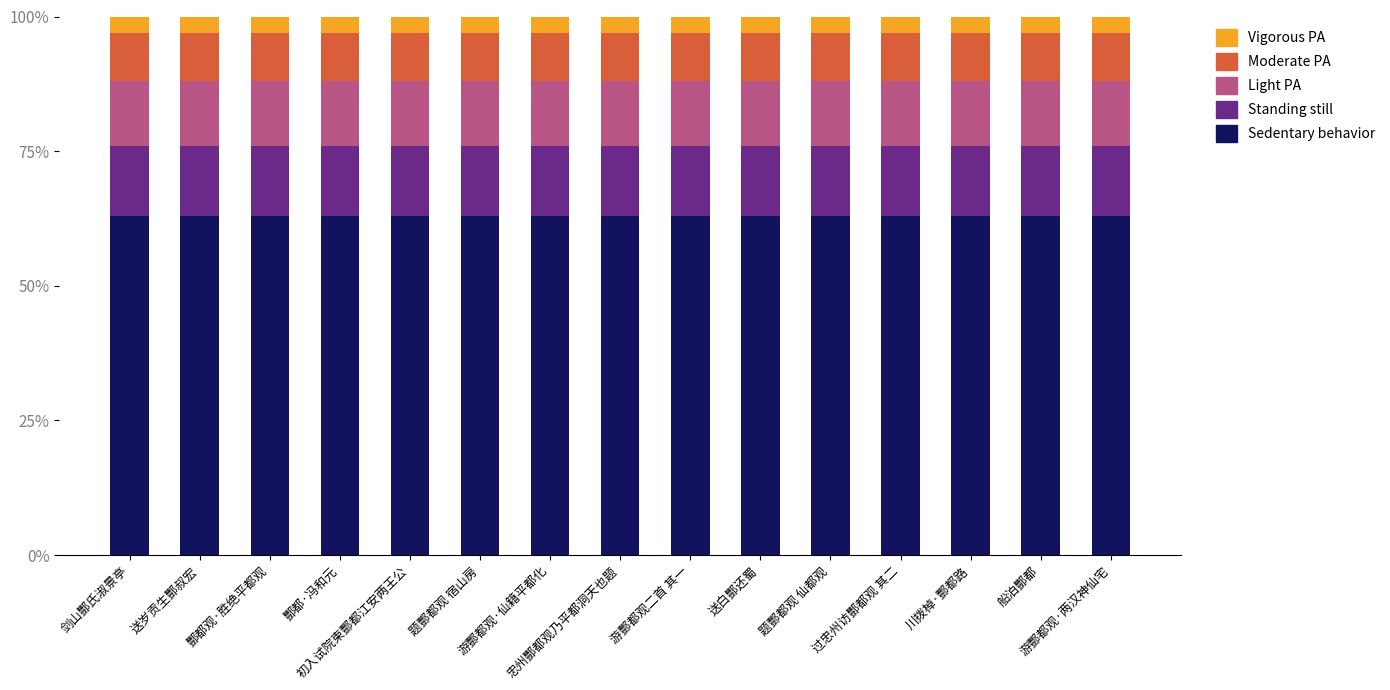

What is the average value of the Sedentary behavior series?

63.0